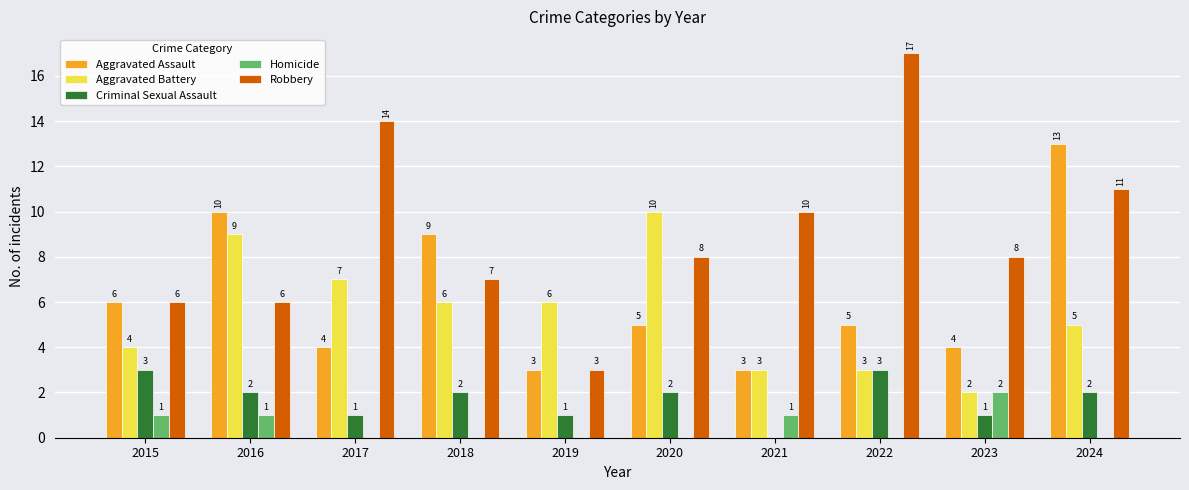

Does the chart contain stacked bars?

No